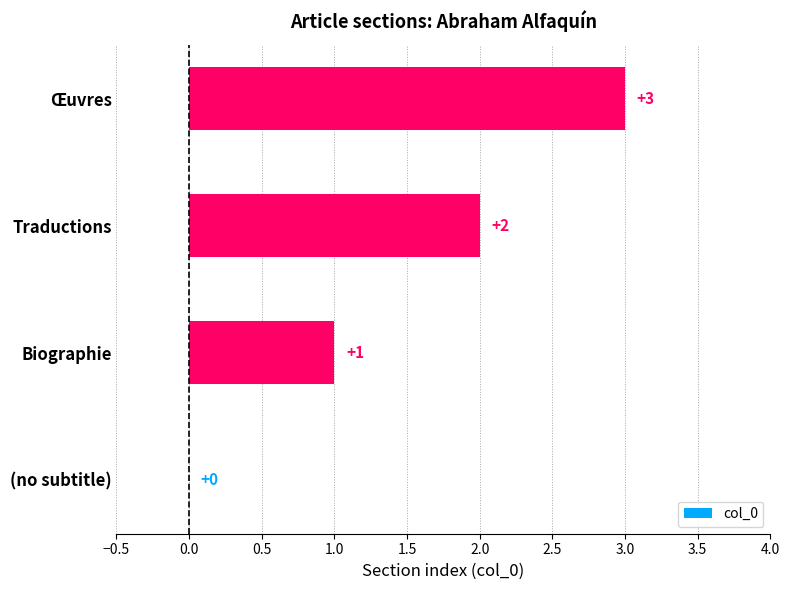

At which category does the chart reach its peak across all series?

Œuvres